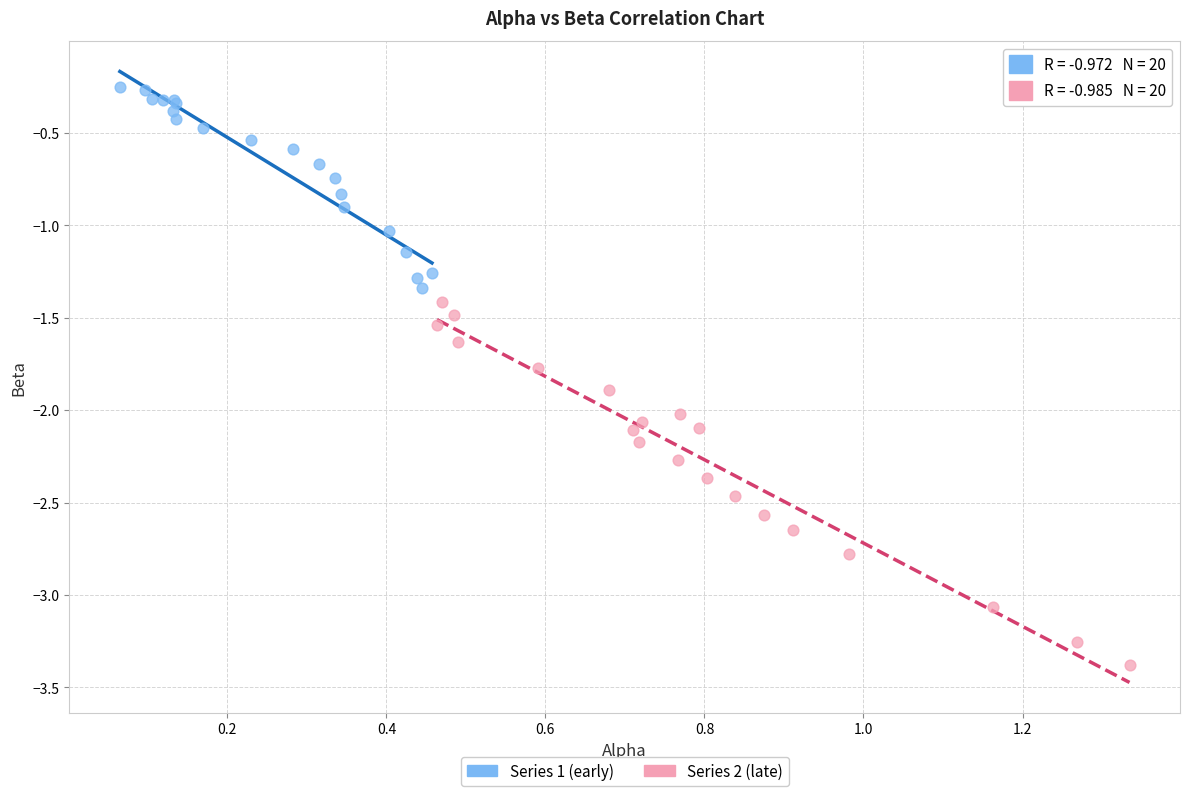

Which series reaches the maximum Y coordinate?

Series 1 (early)